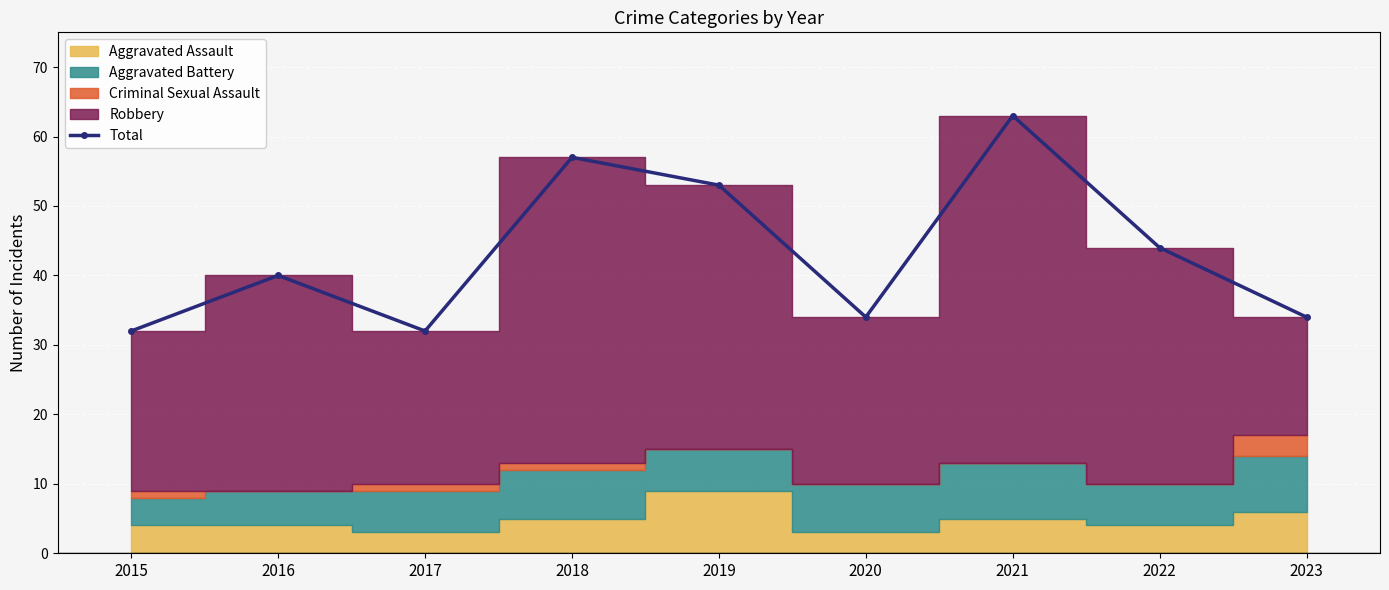

The value at 2017 is 32. True or false?

True